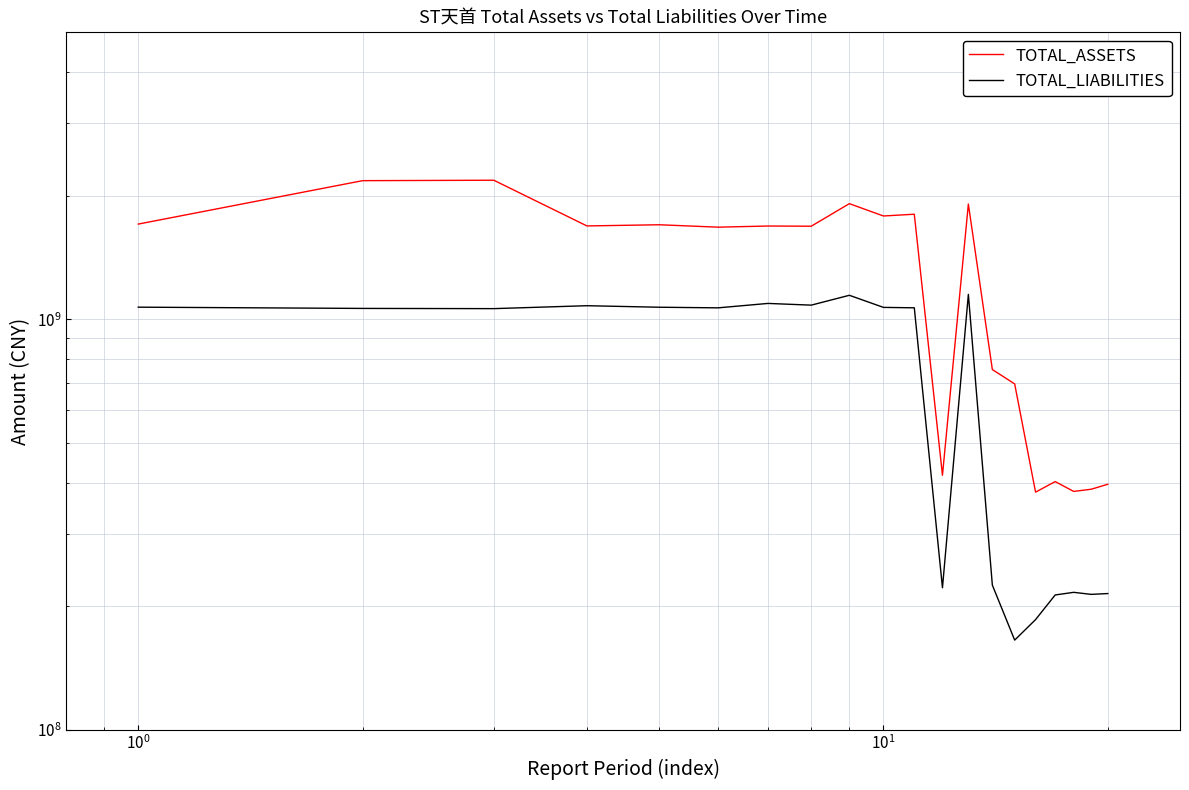

What are all the series names shown in the legend?

TOTAL_ASSETS, TOTAL_LIABILITIES